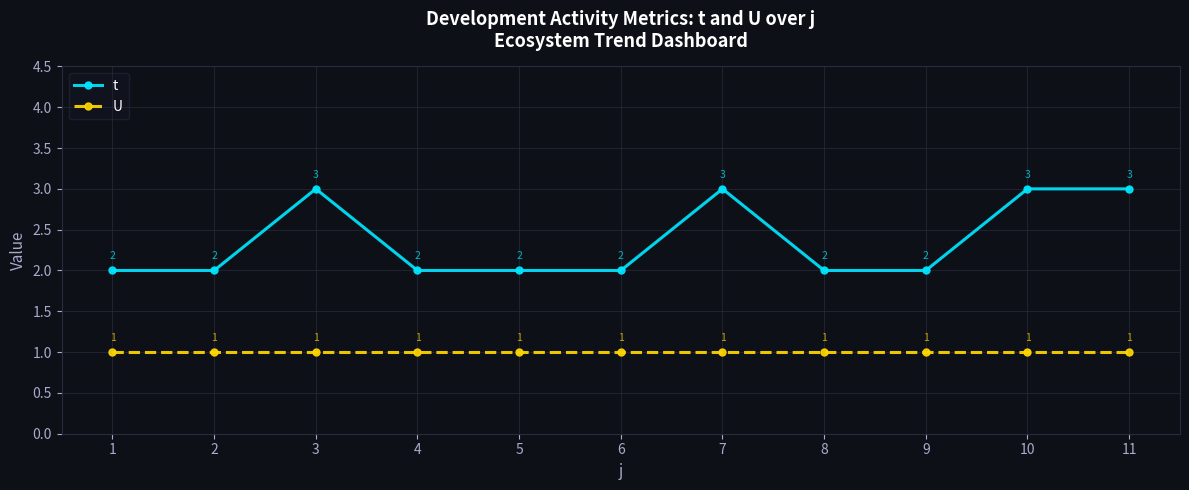

How many lines are shown in the chart?

2